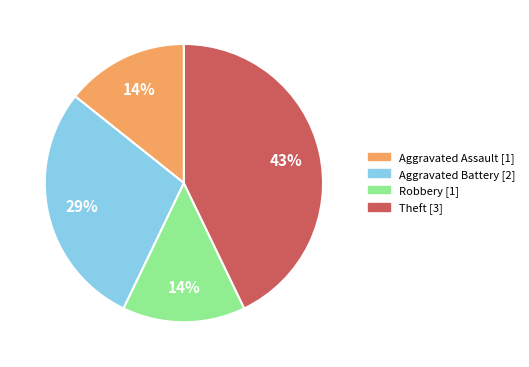

Which category has the biggest portion of the pie?

Theft